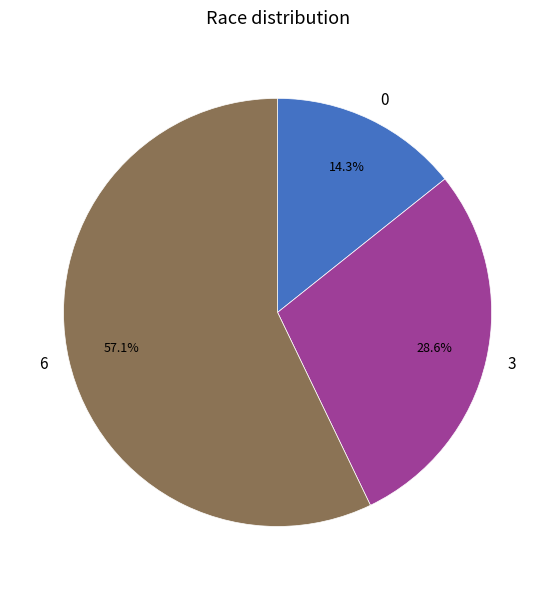

Is the sum of 6 and 3 greater than half?

Yes